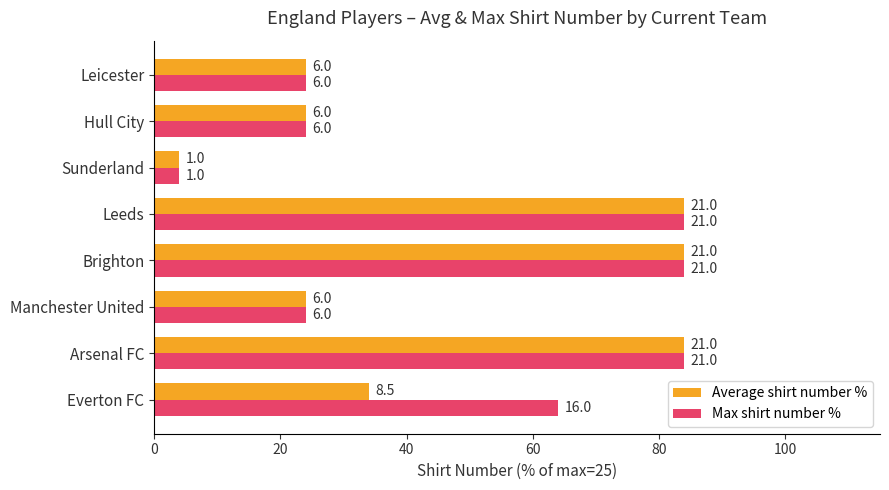

What are all the series names shown in the legend?

Average shirt number %, Max shirt number %